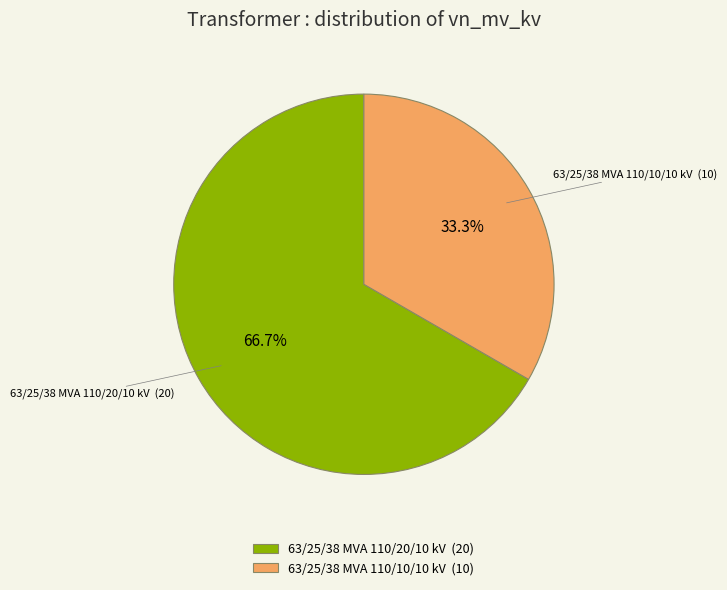

To the nearest percent, what is the combined percentage of 63/25/38 MVA 110/10/10 kV and 63/25/38 MVA 110/20/10 kV?

100%